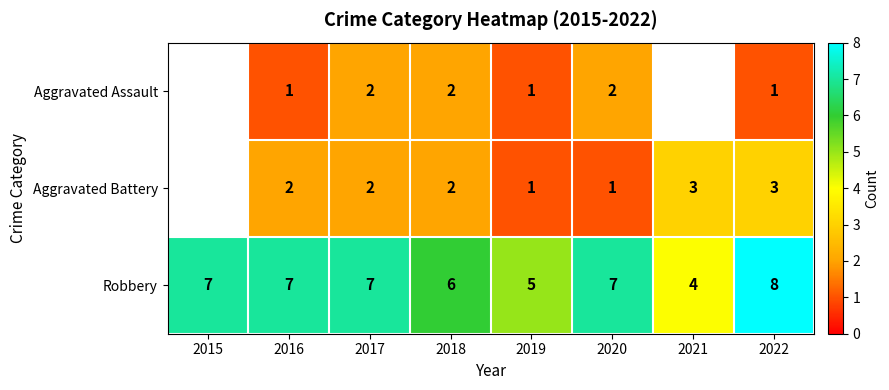

What is the sum of the Robbery values at 2019 and 2017?

12